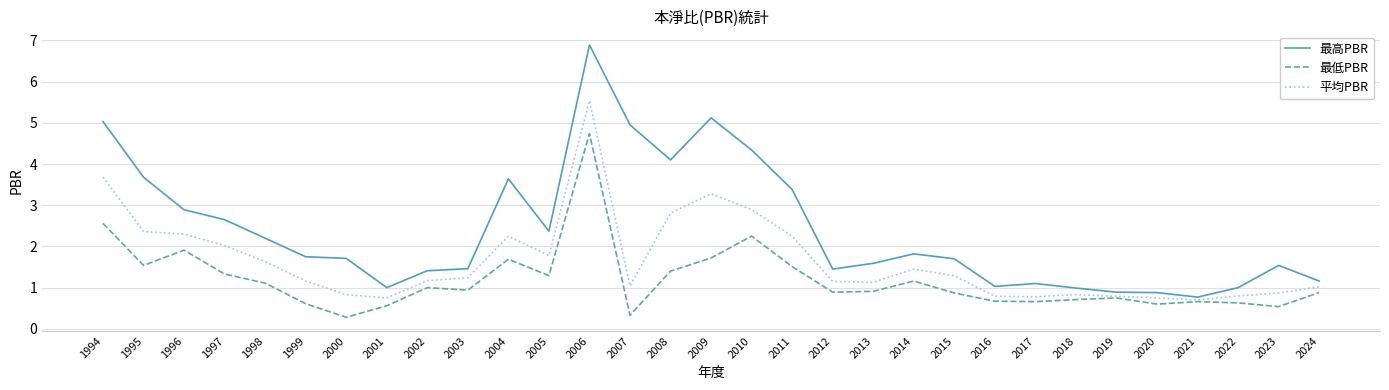

Rank the series by their maximum value, from highest to lowest.

最高PBR, 平均PBR, 最低PBR